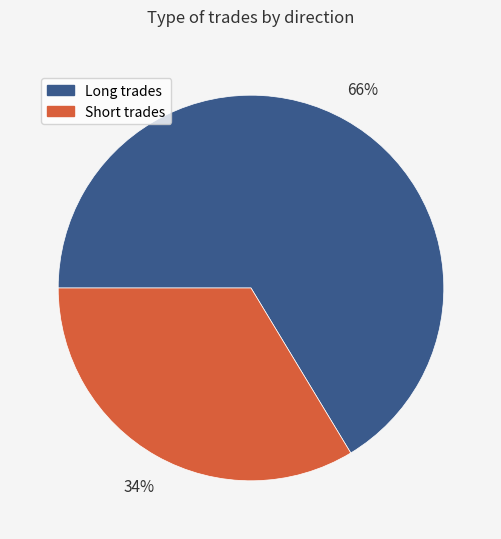

To the nearest percent, what is the average slice percentage?

50%